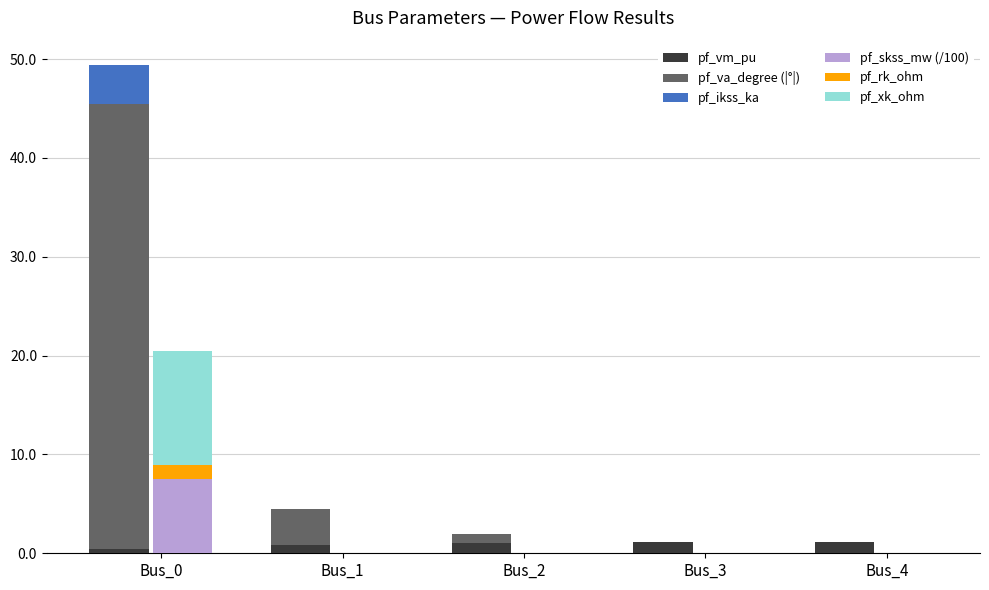

True or false: pf_rk_ohm has a value of 1.5 at Bus_0.

True